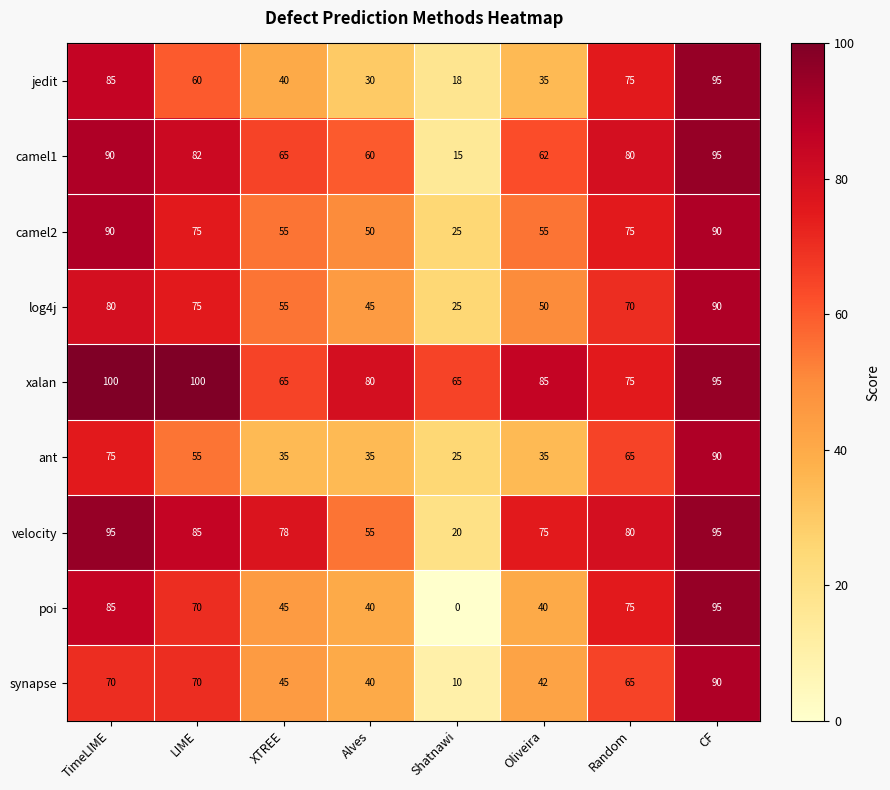

Is it true that log4j equals 90 at CF?

True